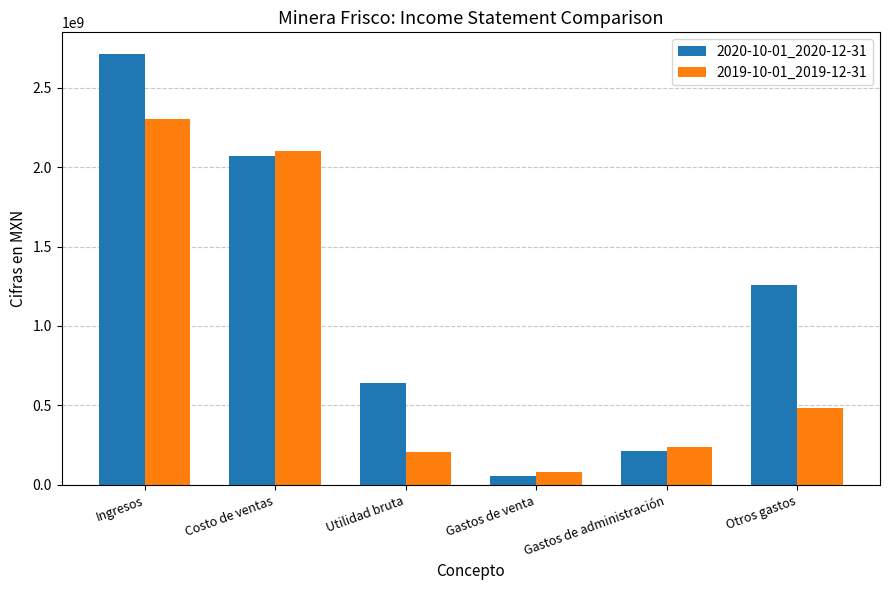

True or false: 2020-10-01_2020-12-31 has a value of 213270000 at Gastos de administración.

True